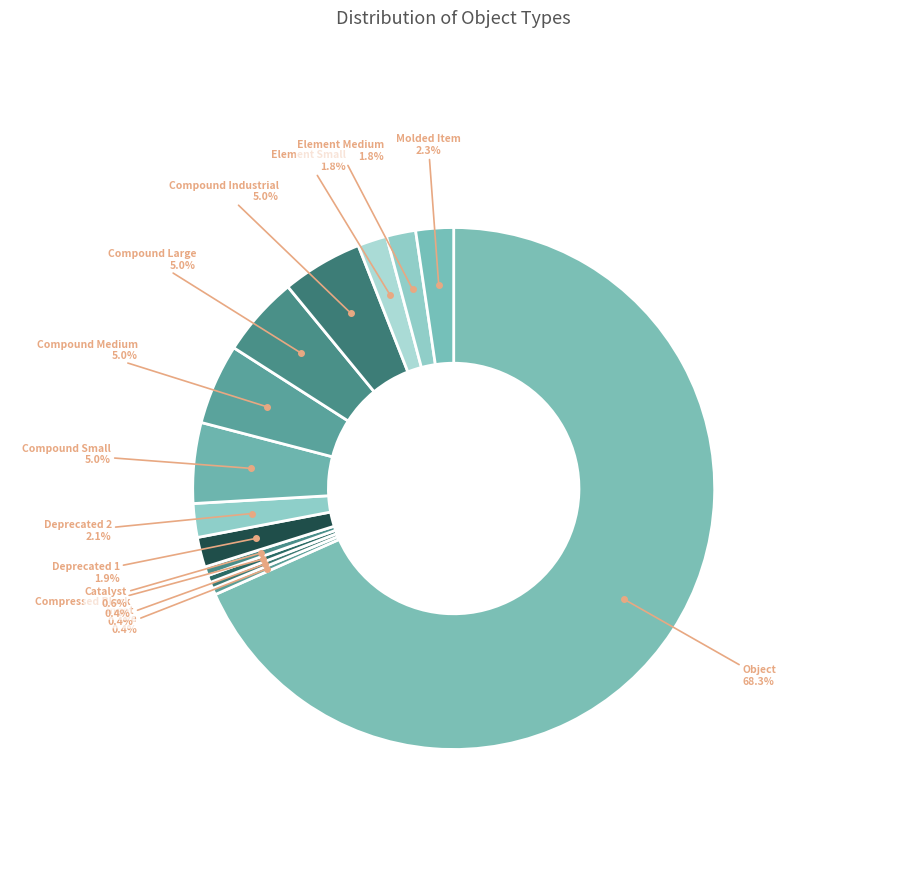

Count the number of slices in the pie.

14